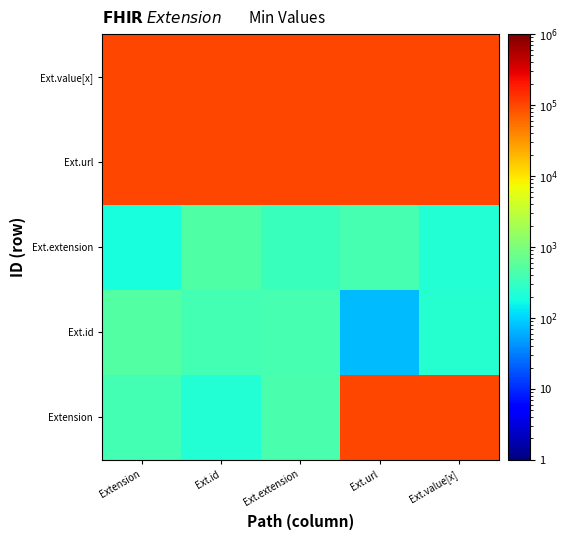

Which label corresponds to the largest value in the chart?

Ext.extension